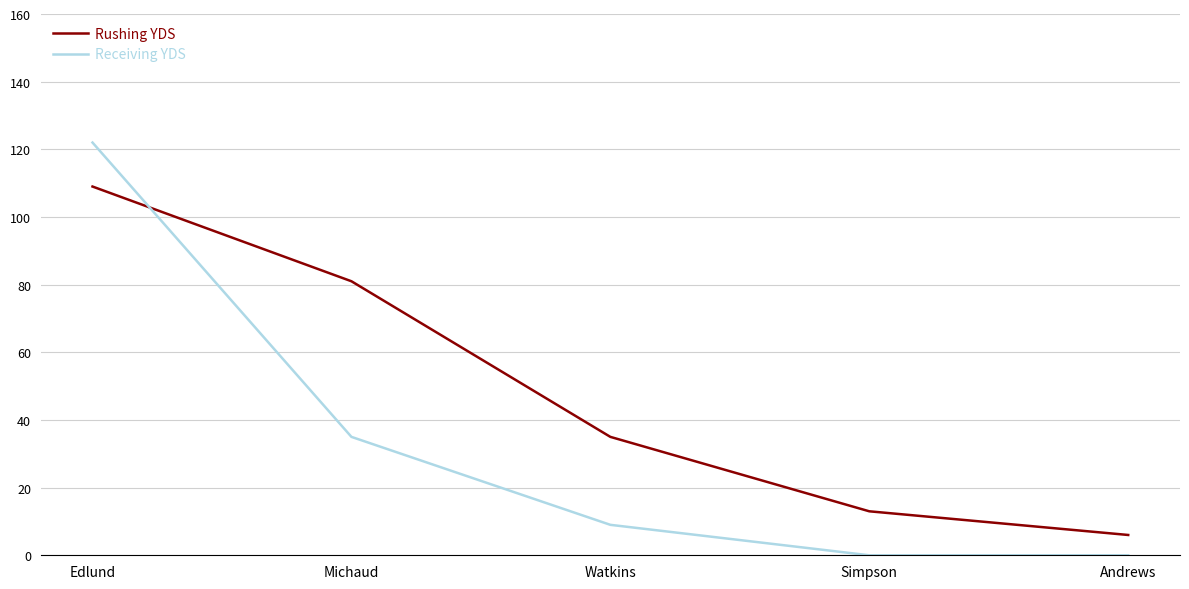

Where does the Rushing YDS series first go above 35?

Edlund